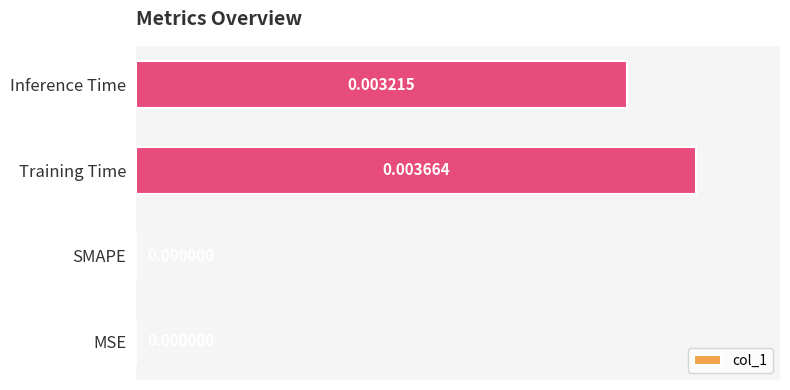

Which category has the highest value across all series?

Training Time